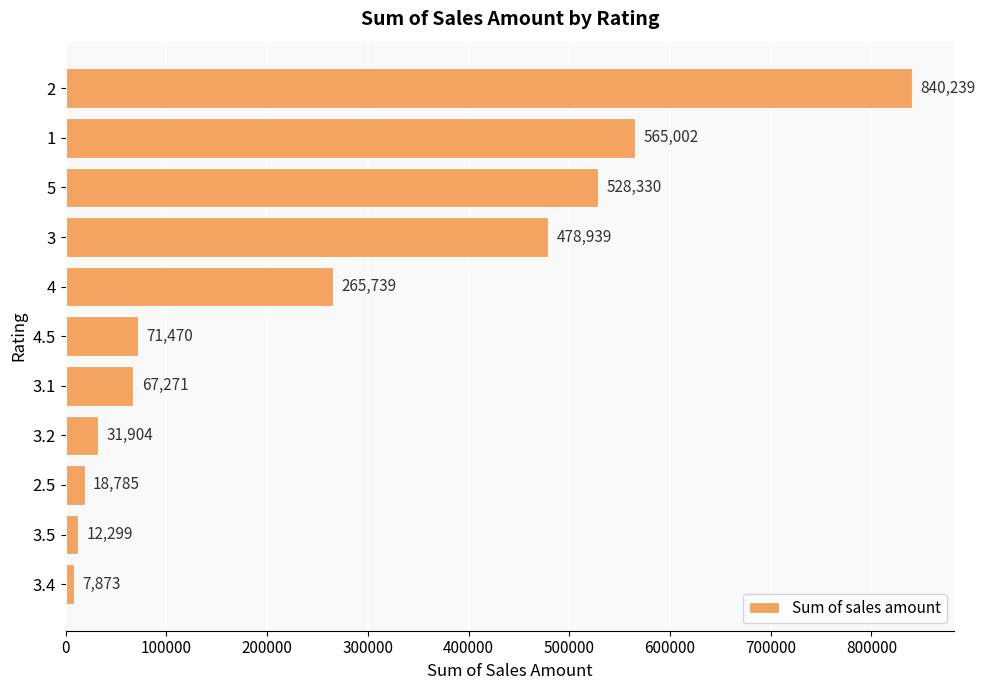

List the labels in order of value, smallest first.

3.4, 3.5, 2.5, 3.2, 3.1, 4.5, 4, 3, 5, 1, 2